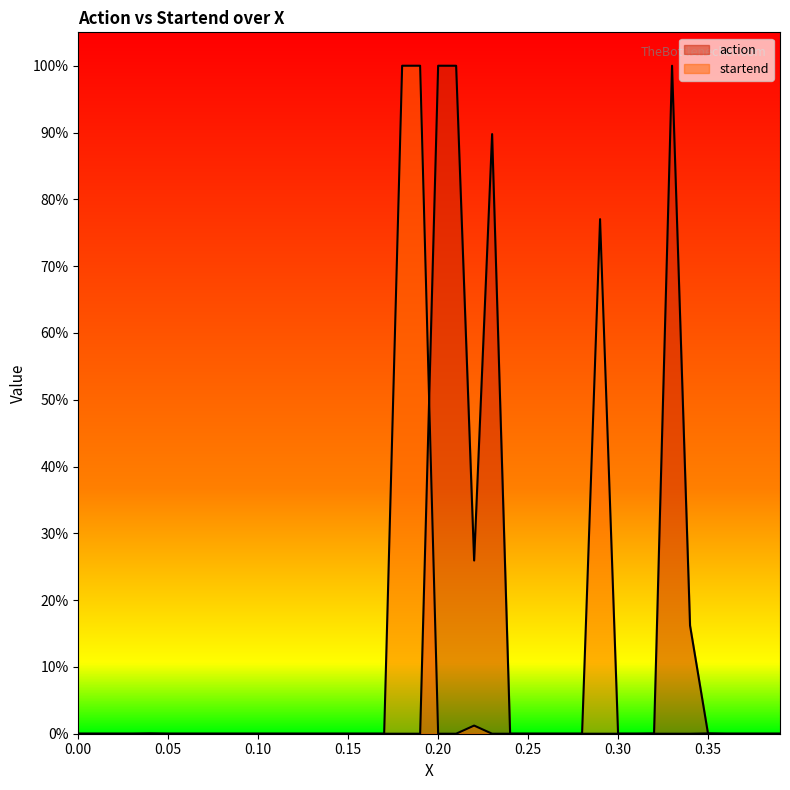

What is the label of the 3rd point from the left?

0.10